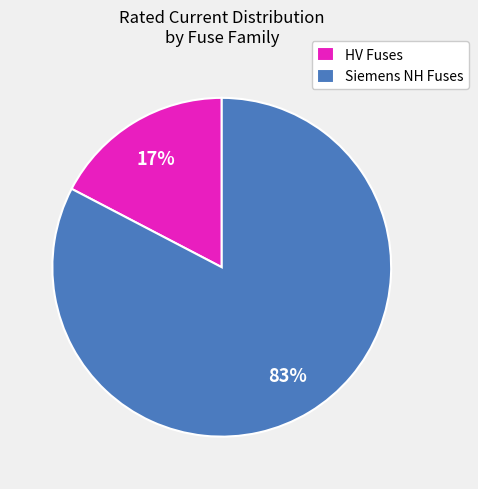

To the nearest percent, what percentage of the pie is HV Fuses?

17%